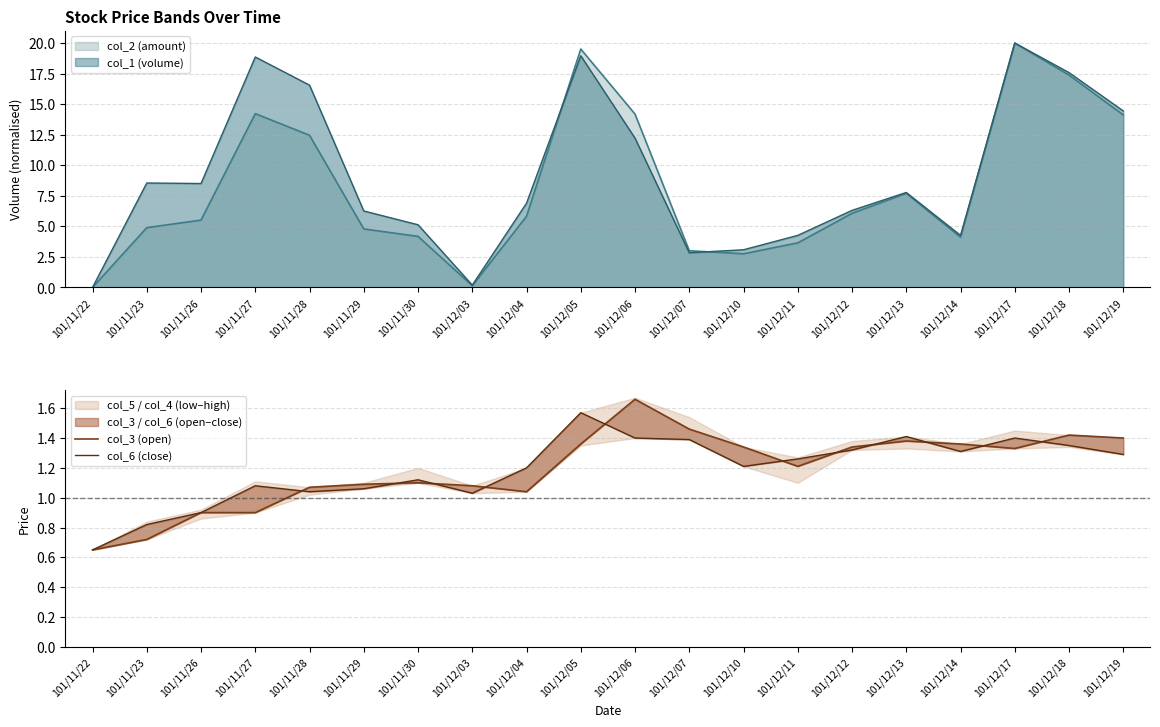

What is the maximum value for col_2 (amount)?

20.0